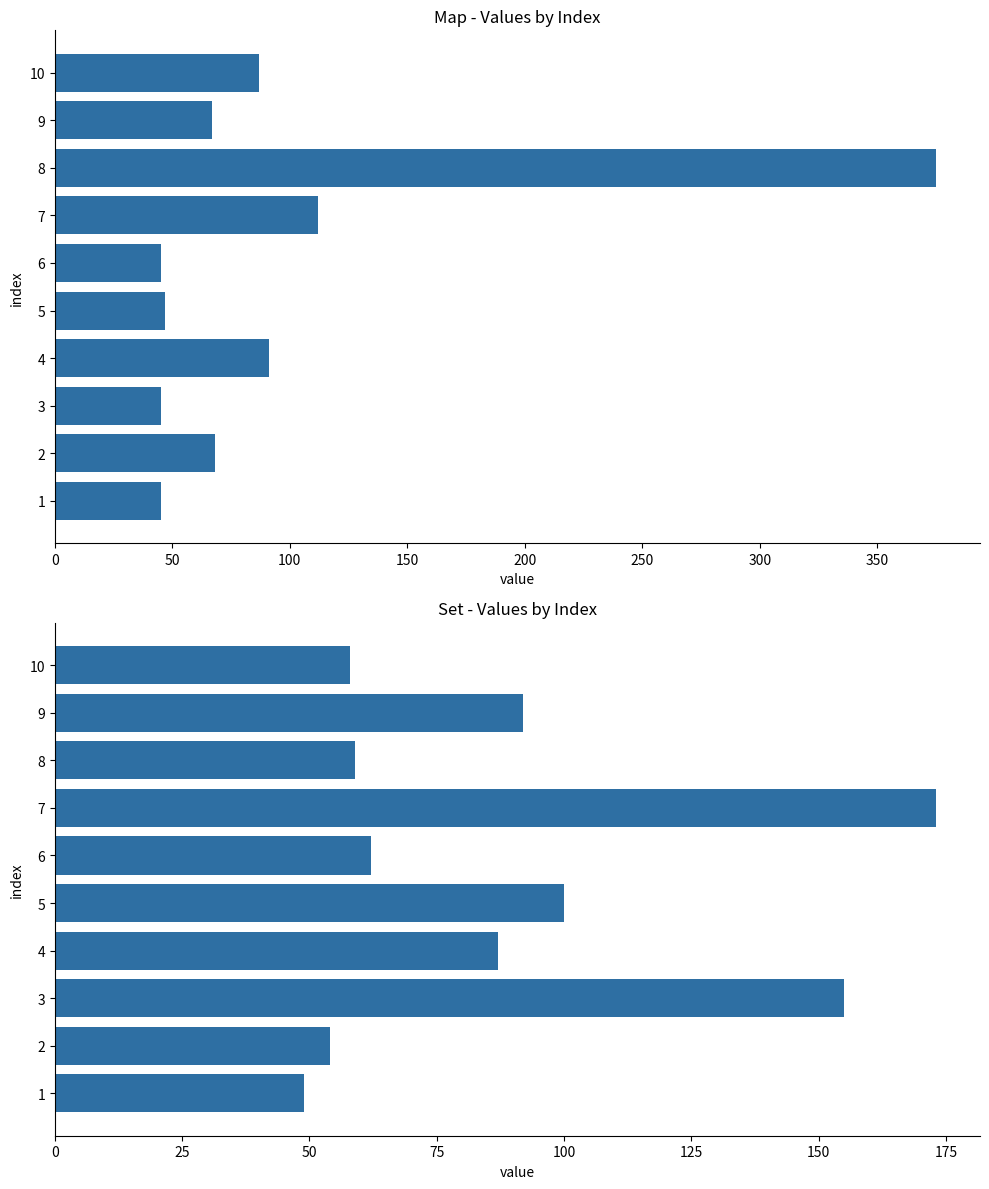

Reading right to left, what are all the values shown in this chart?

Map: 87	67	375	112	45	47	91	45	68	45
Set: 58	92	59	173	62	100	87	155	54	49